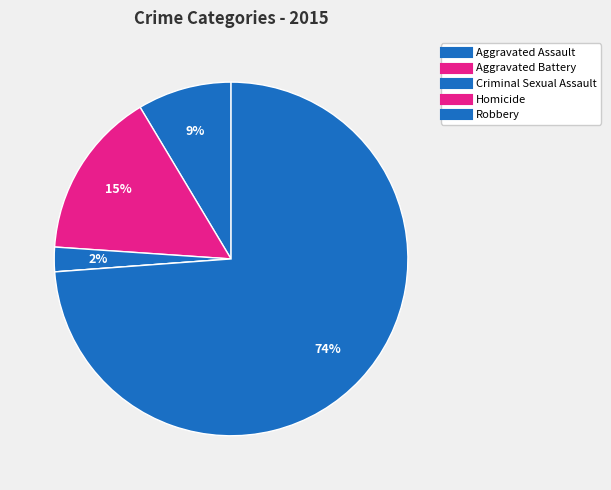

How many slices are in this pie chart?

5